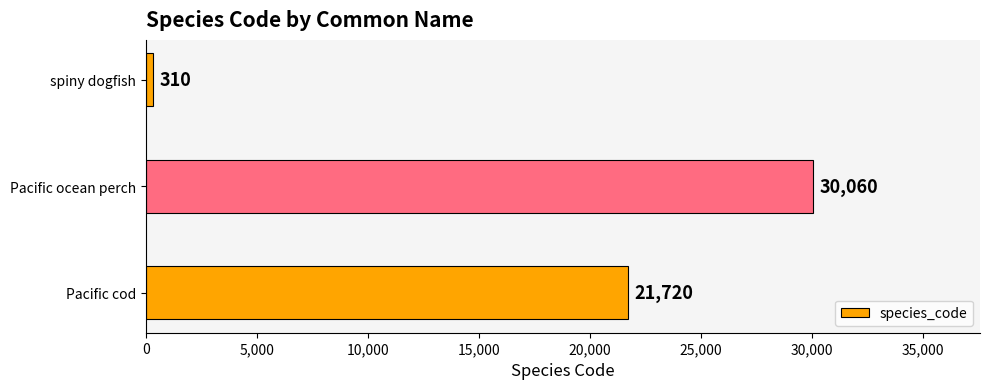

Which has a higher value, Pacific ocean perch or spiny dogfish?

Pacific ocean perch